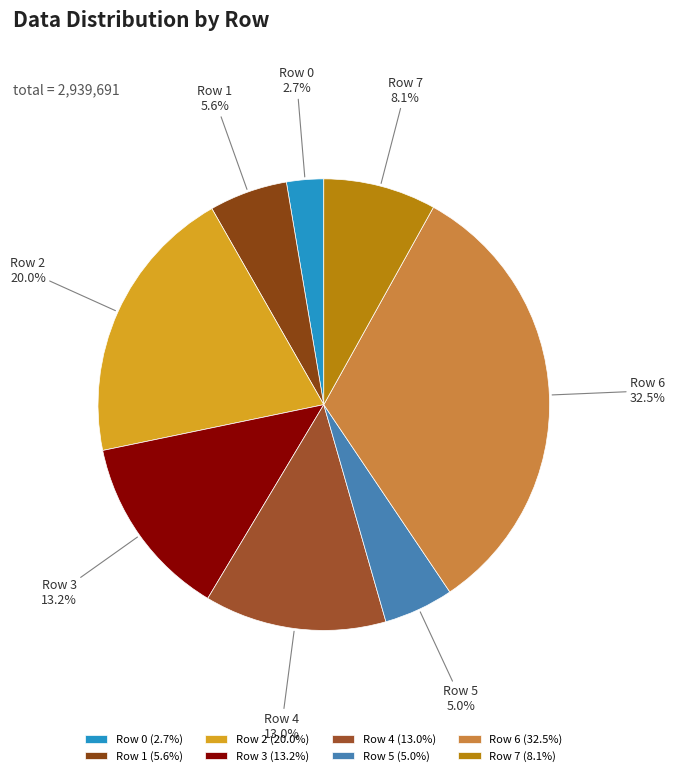

What portion of the pie excludes Row 4?

87.0%